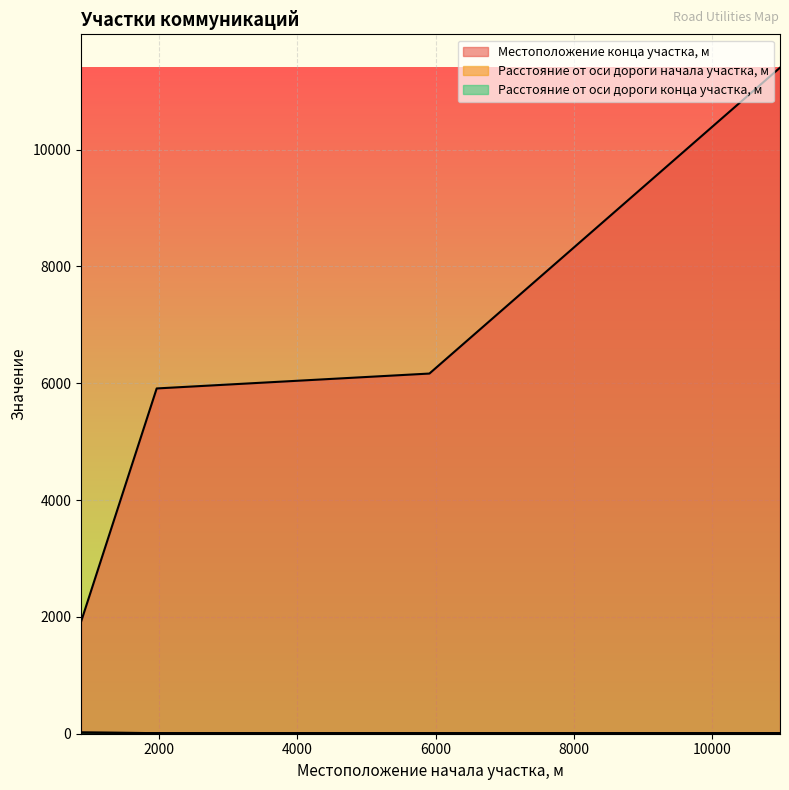

Reading right to left, what are all the values shown in this chart?

Местоположение конца участка, м: 11403	6166	5911	1916
Расстояние от оси дороги начала участка, м: 10	10	10	20
Расстояние от оси дороги конца участка, м: 10	10	10	20